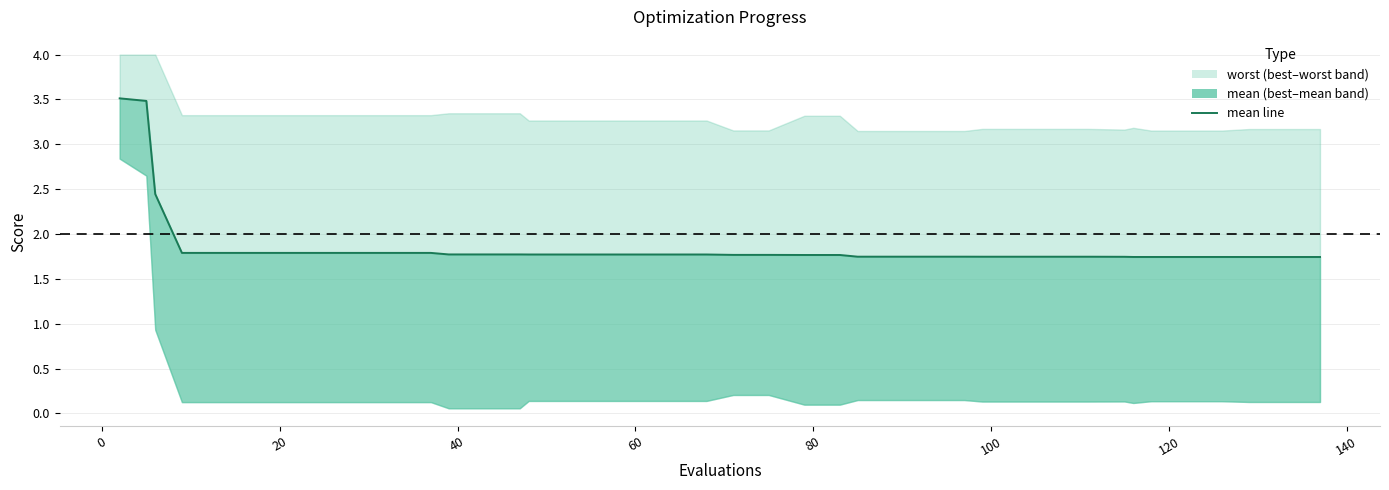

Reading left to right, extract all data points from this chart.

3.5	3.5	2.4	1.8	1.8	1.8	1.8	1.8	1.8	1.8	1.8	1.8	1.8	1.8	1.8	1.8	1.8	1.8	1.8	1.8	1.8	1.8	1.8	1.8	1.7	1.7	1.7	1.7	1.7	1.7	1.7	1.7	1.7	1.7	1.7	1.7	1.7	1.7	1.7	1.7